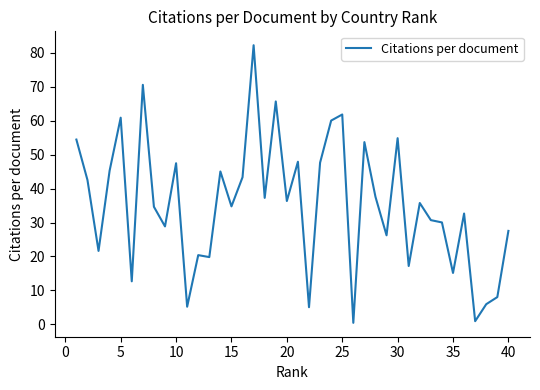

What is the difference between the maximum and minimum values?

81.7